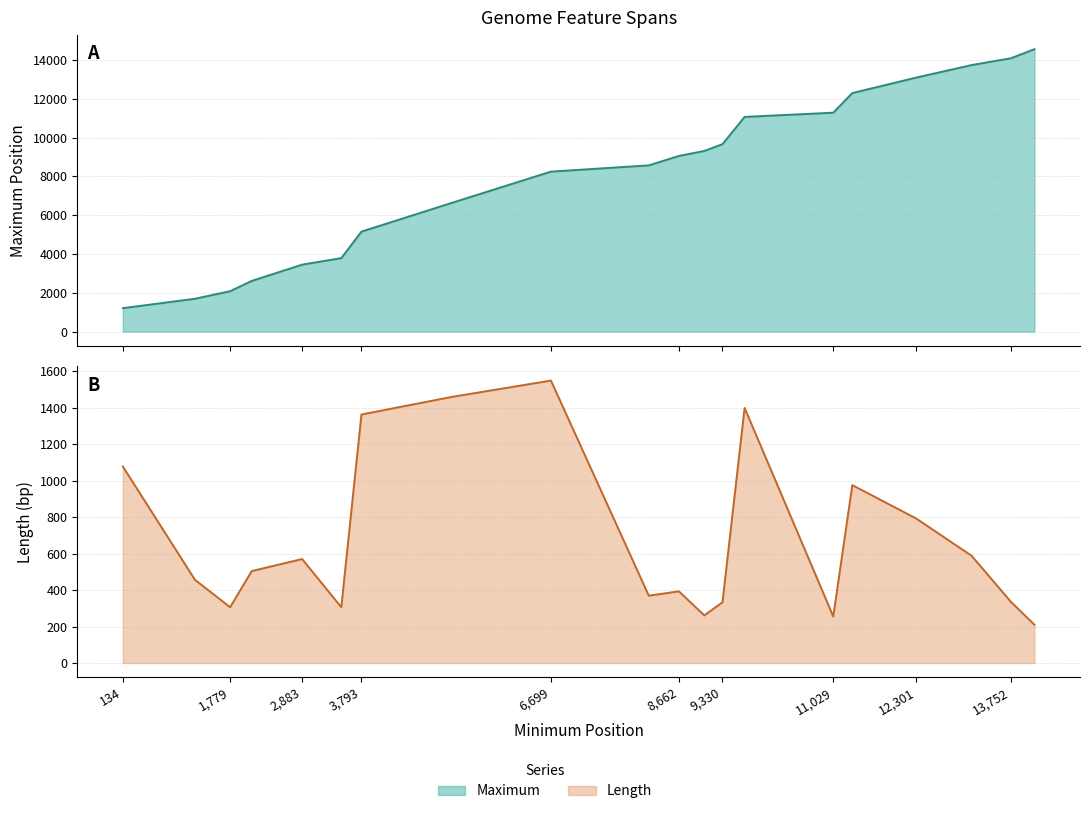

At which label does Maximum first exceed 9054?

9051